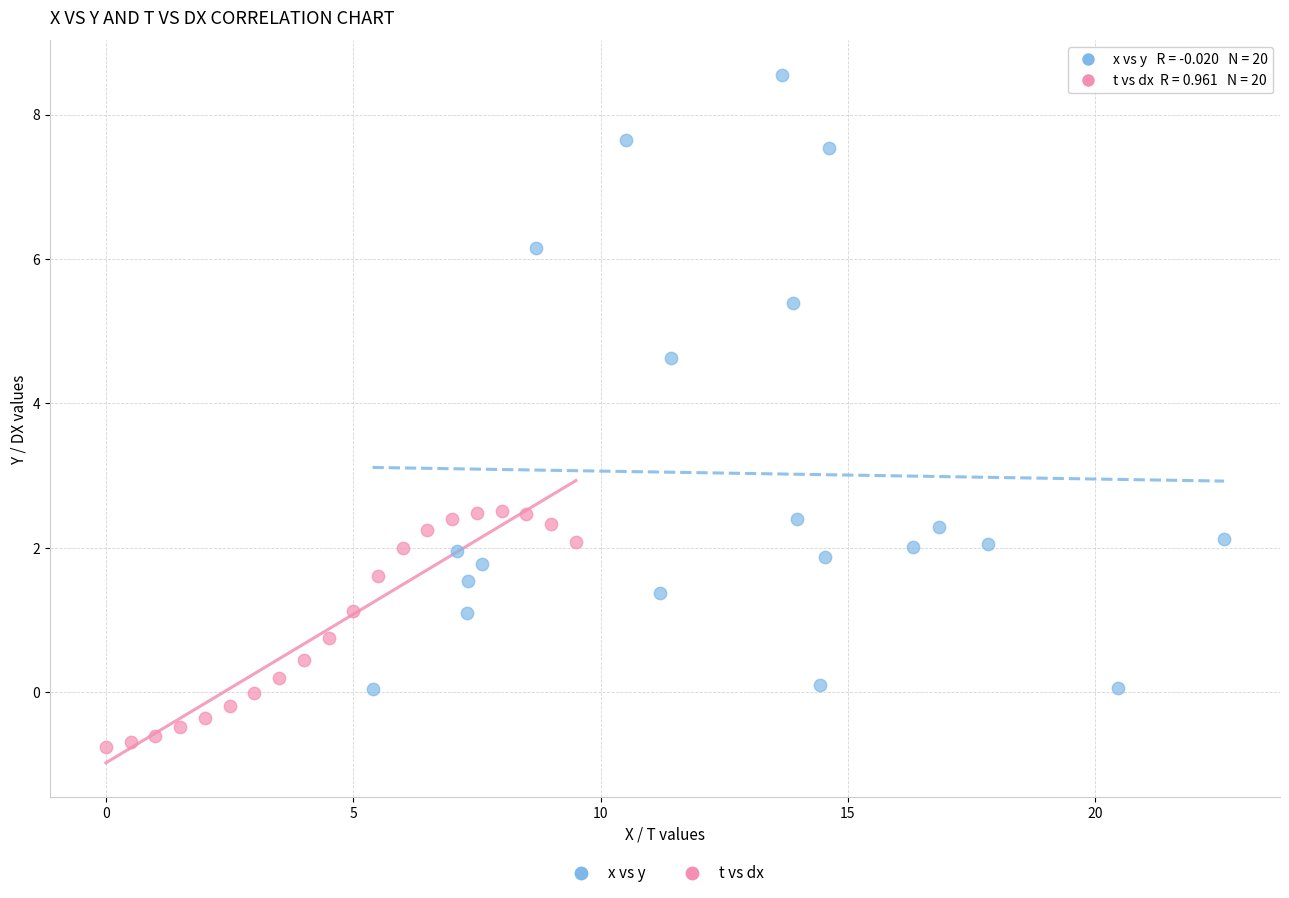

Which series has the widest spread of Y values?

x vs y